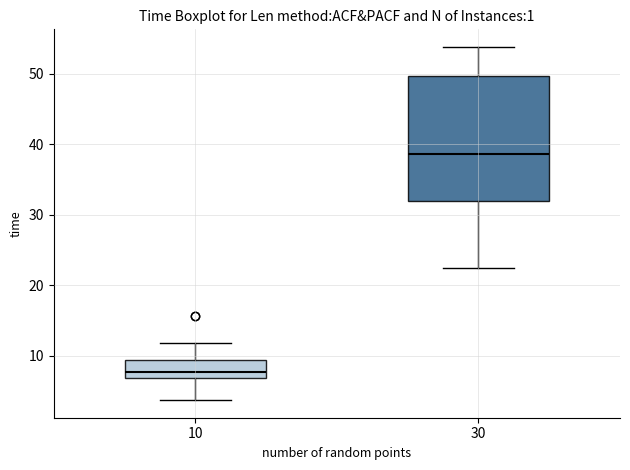

Reading left to right, transcribe this box plot: for each box, give where its median line is, the range the box spans, and where its two whiskers end, as read against the y-axis. The values are not printed on the chart, so give them approximately, as read against the axis.

10: median 8, box 7 to 9, whiskers 4 to 12
30: median 39, box 32 to 50, whiskers 22 to 54